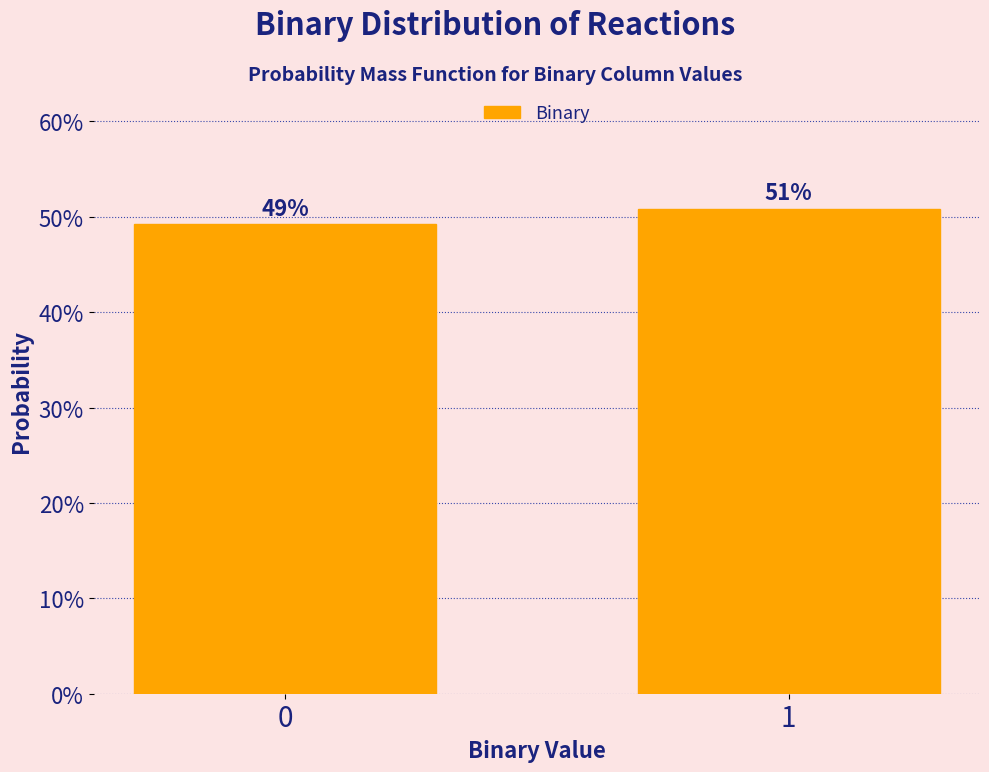

Does the chart contain any negative values?

No